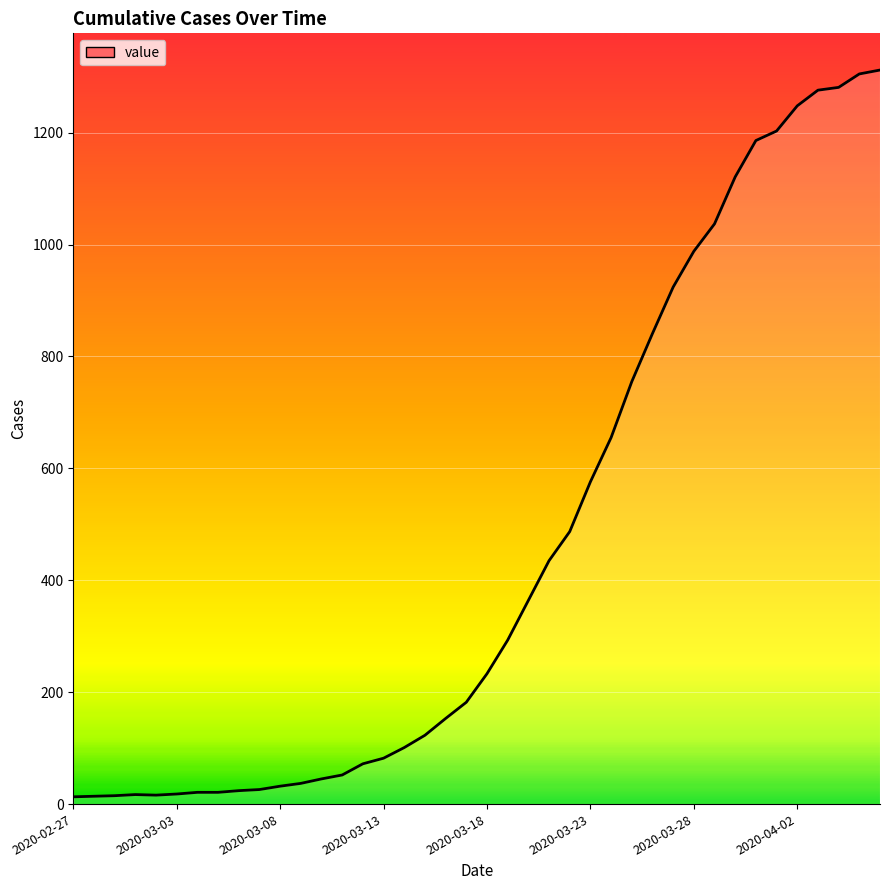

True or false: the data has more than 1 interior local peaks.

False